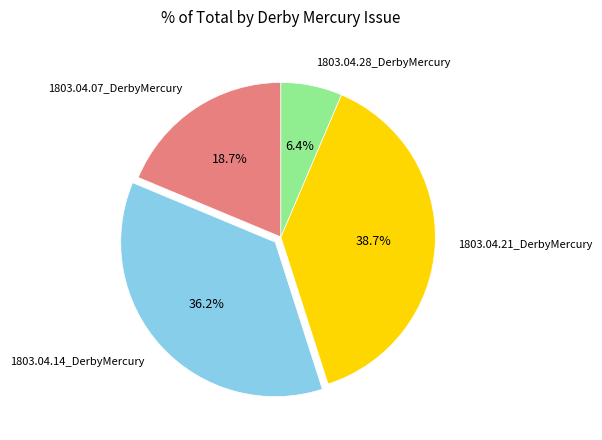

To the nearest percent, what is the combined percentage of 1803.04.14_DerbyMercury and 1803.04.07_DerbyMercury?

55%